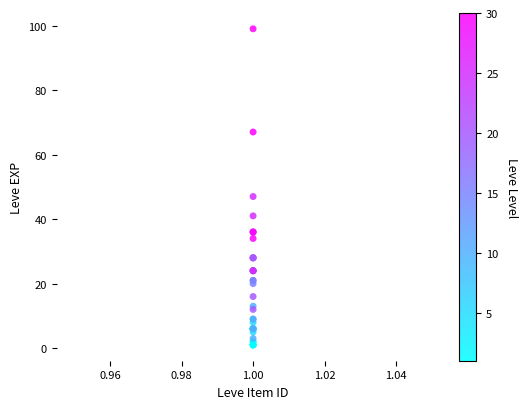

What Y value in the scatter plot is closest to 50?

47